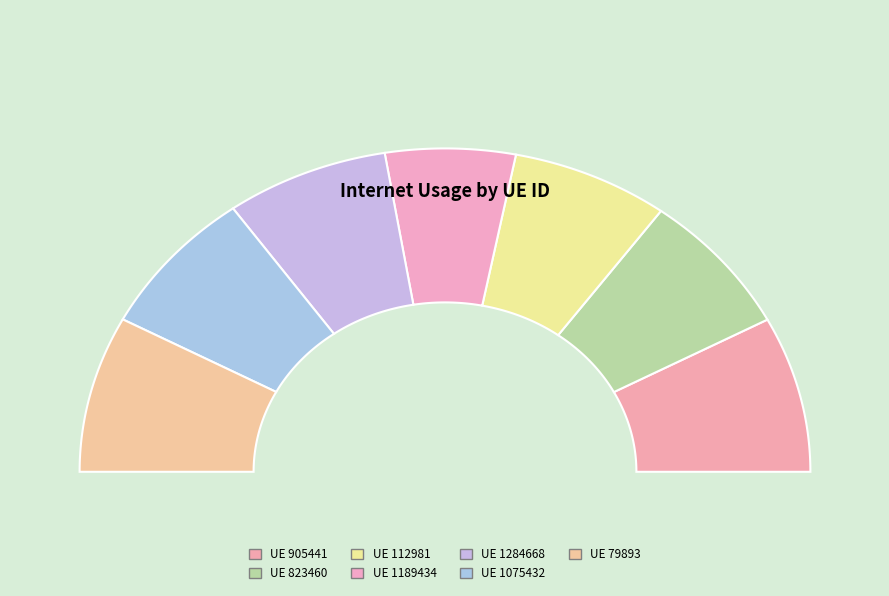

Rank the categories by value from lowest to highest.

1189434, 112981, 823460, 1284668, 1075432, 905441, 79893